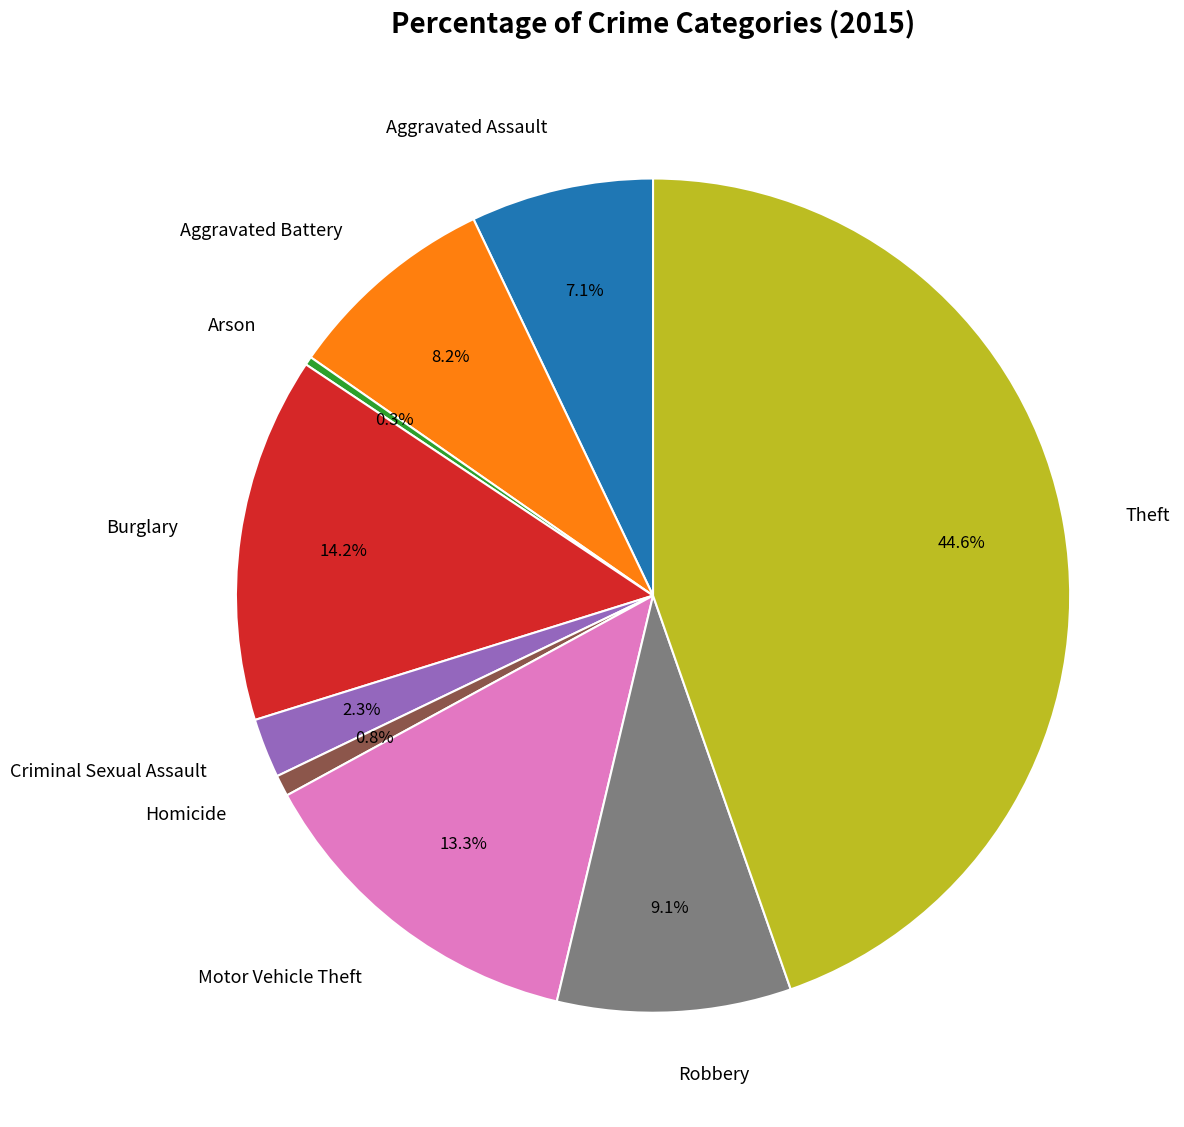

Which slice is the largest?

Theft